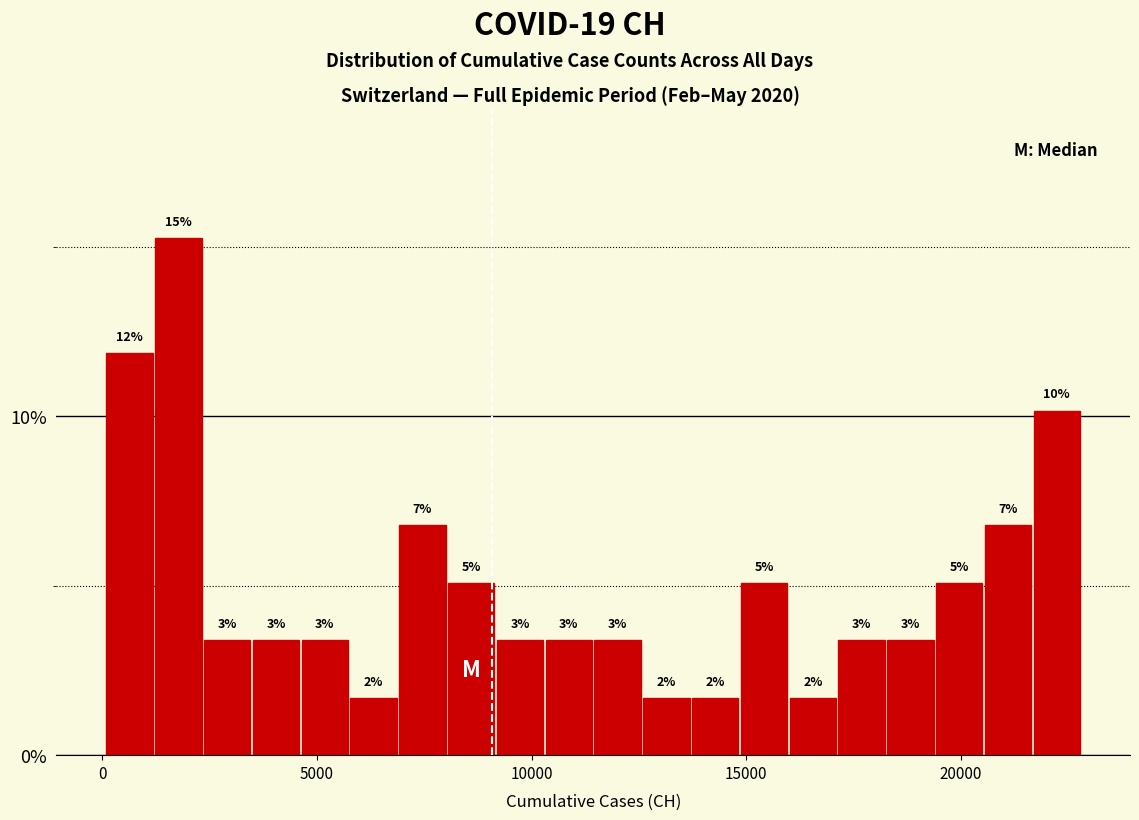

Around what value on the x-axis is the tallest bar? Give the approximate position of its centre, as read against the axis.

2000